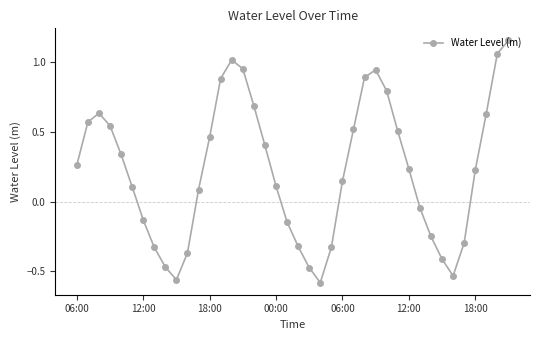

What is the difference between the maximum and minimum values?

1.7